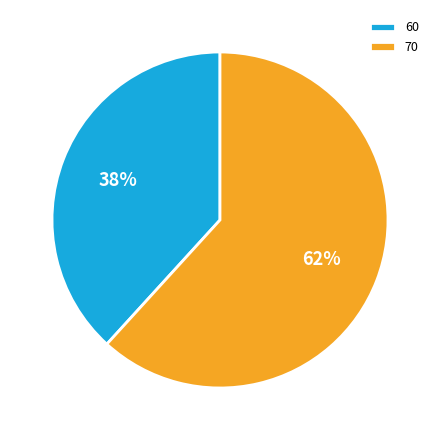

Approximately how many times larger is the value at 70 compared to 60?

1.6